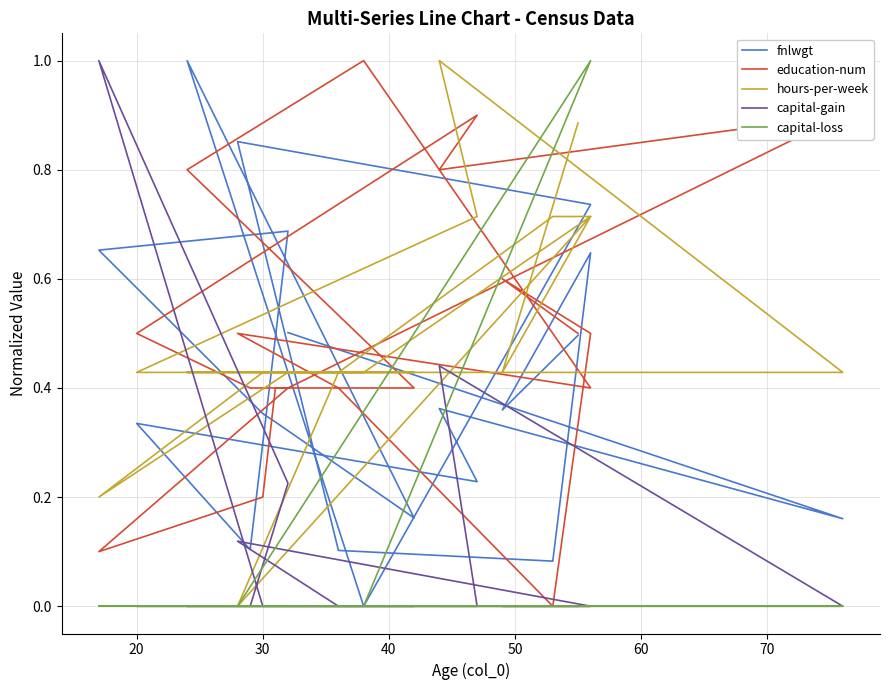

How many data points does each series have?

20